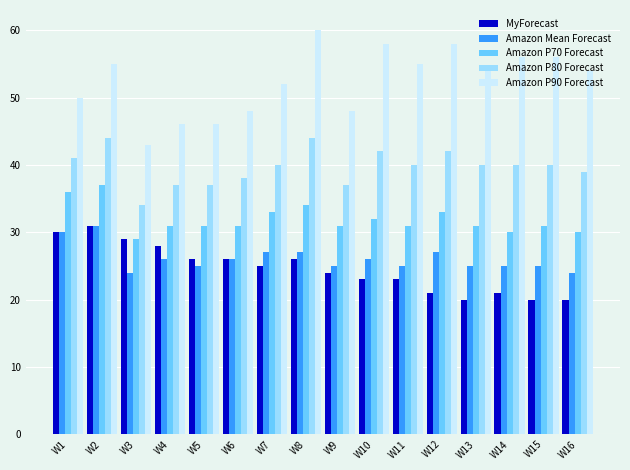

What is the difference between the Amazon Mean Forecast values at W14 and W7?

2